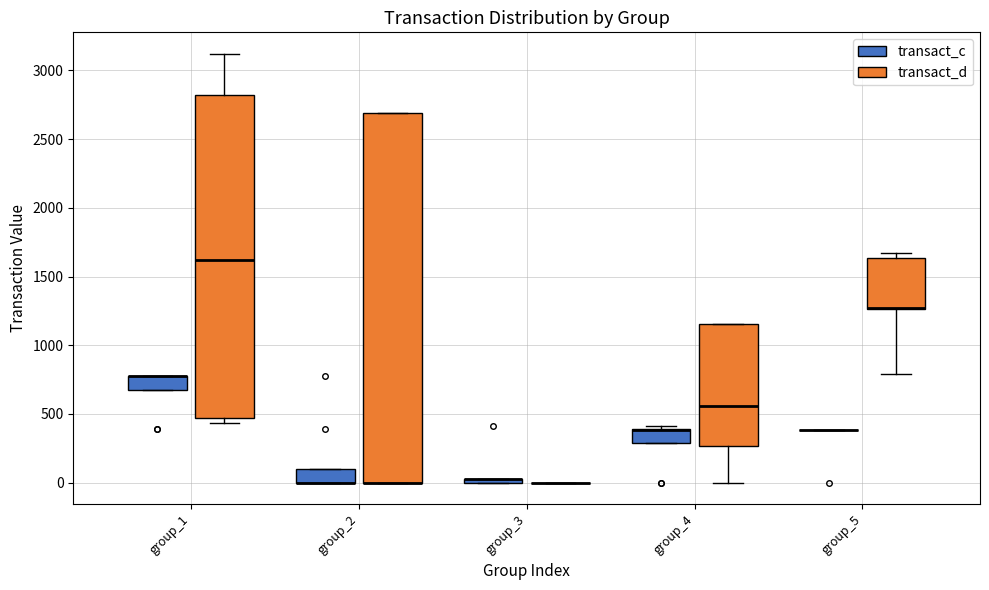

Which box is the tallest, from its lower edge to its upper edge?

group_2 (transact_d)